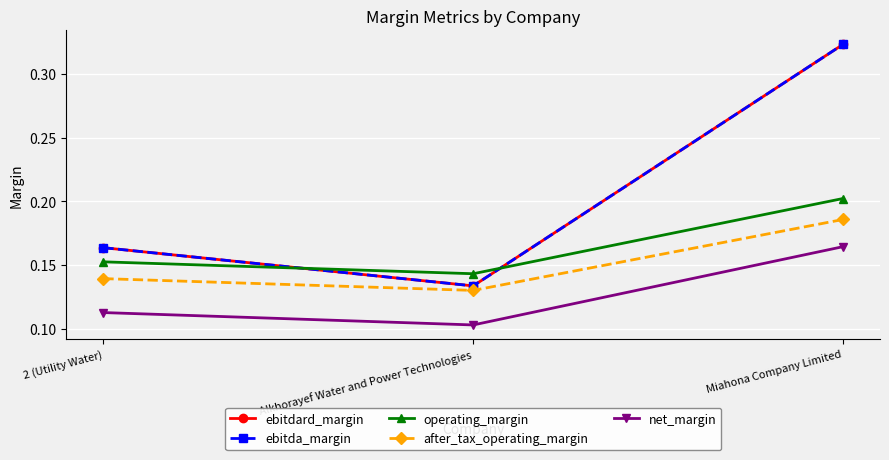

At which label does ebitda_margin reach its minimum?

Alkhorayef Water and Power Technologies